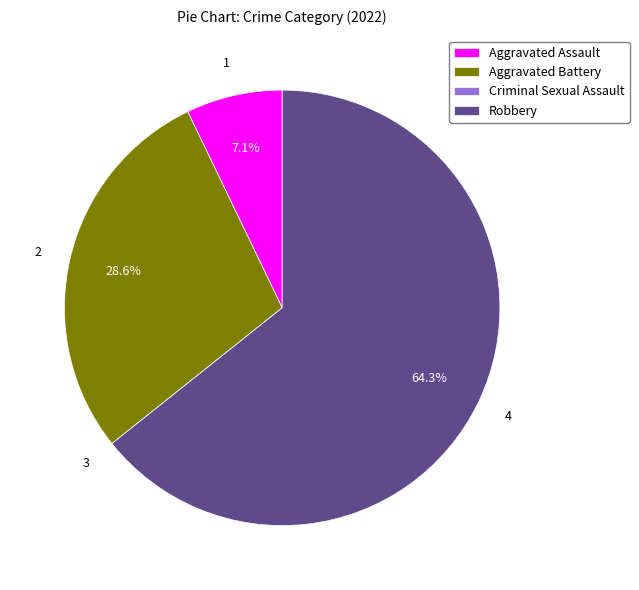

Between Aggravated Battery and Robbery, which is larger?

Robbery